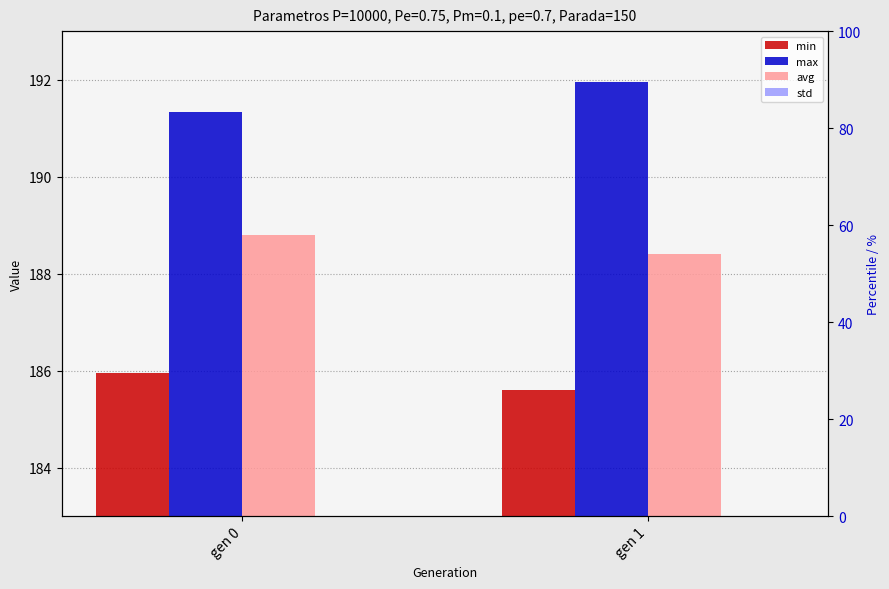

How many groups of bars are there?

2